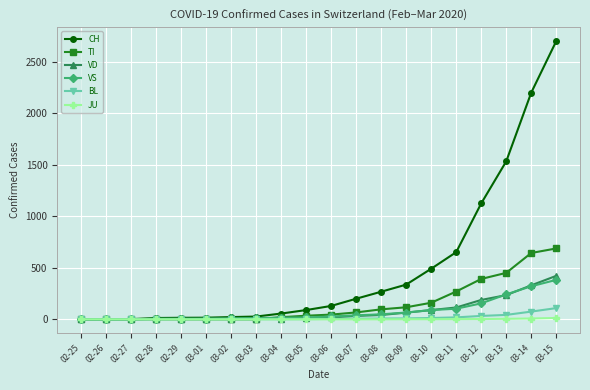

What is the label of the 2nd point from the left?

02-26